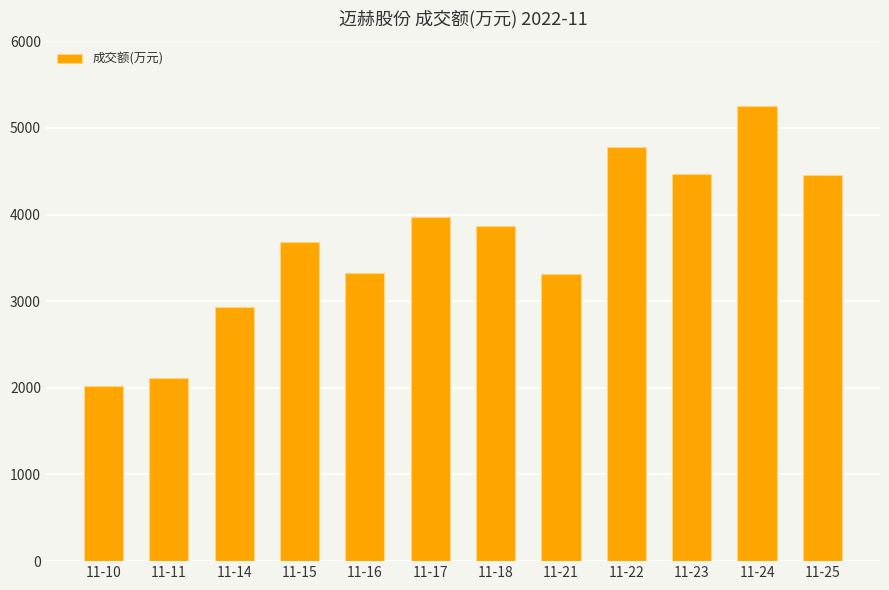

True or false: the data shows 5834 at 11-23.

False